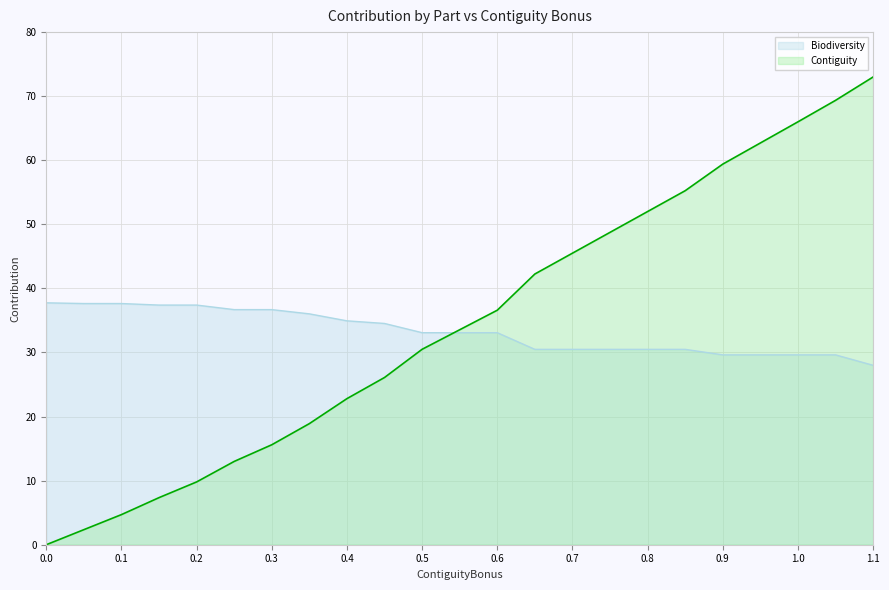

Between which two adjacent categories do Biodiversity and Contiguity first intersect?

0.5 and 0.55